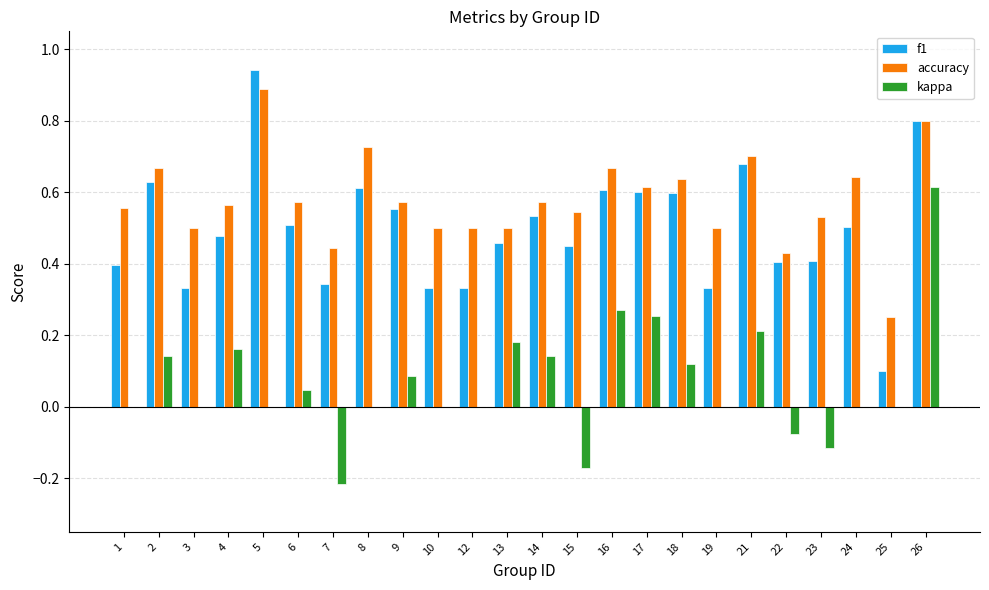

At which category is the sum across all series the highest?

26